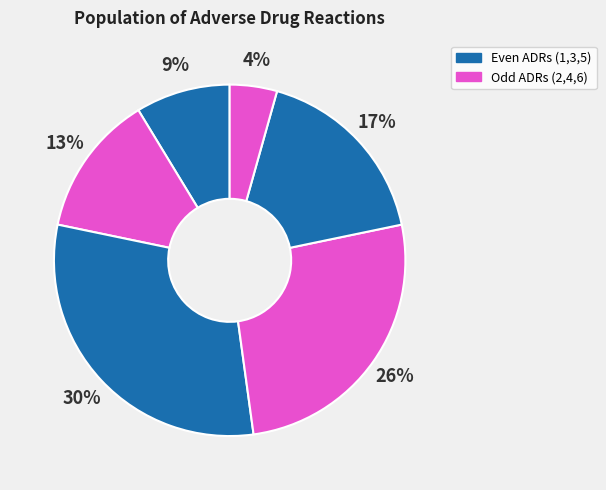

Which slice is the largest?

ADR 3